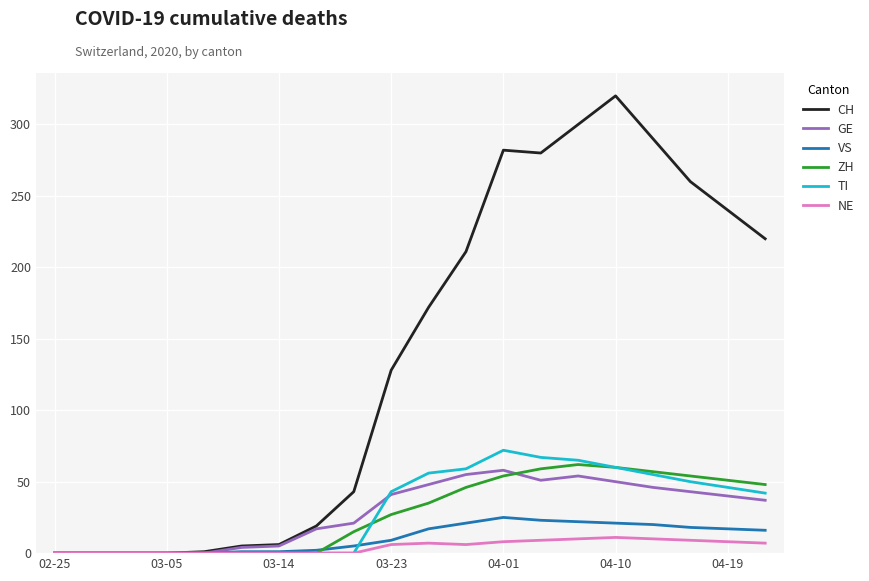

Which series has the widest spread of values?

CH